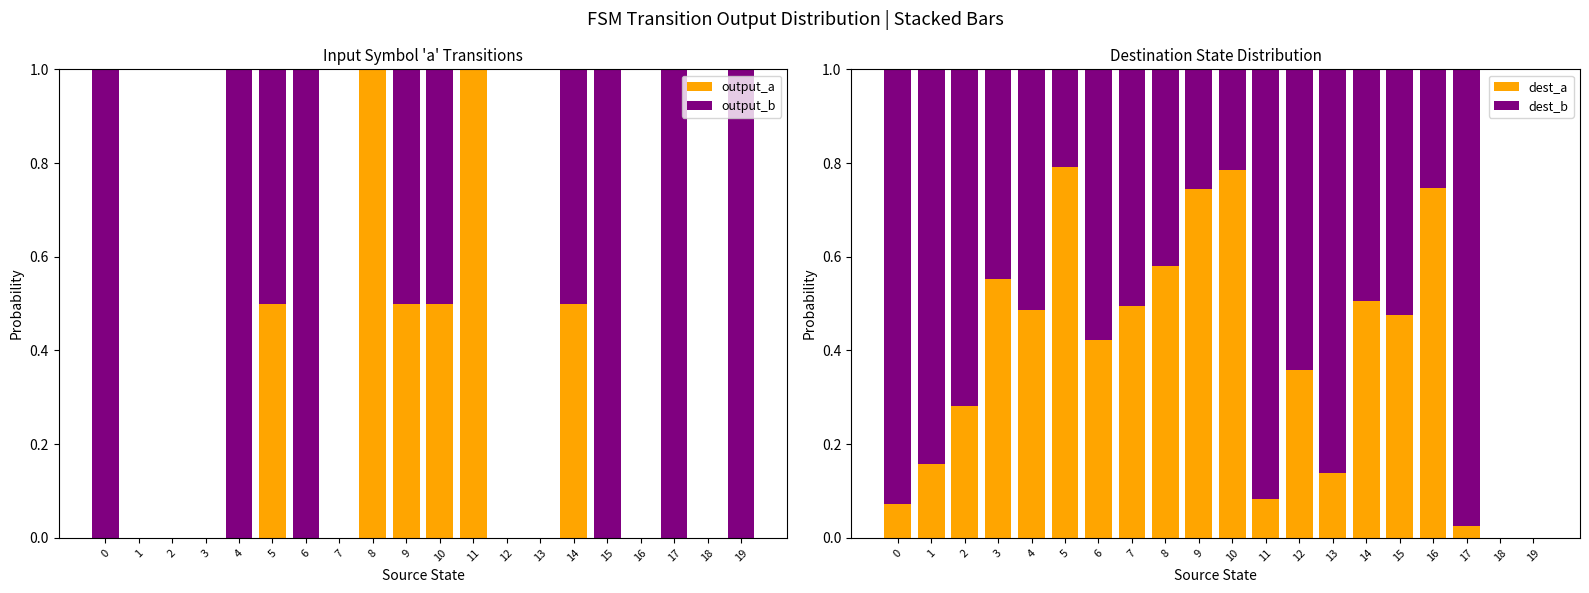

How many groups of bars are there?

20